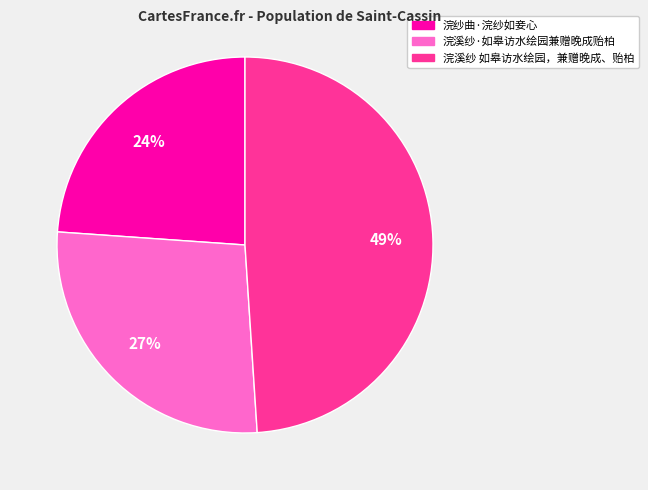

The 浣纱曲·浣纱如妾心 slice represents 37% of the pie. True or false?

False